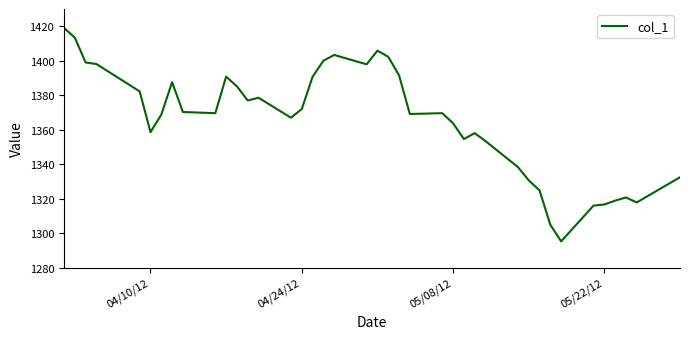

What is the difference between the maximum and minimum values?

123.8